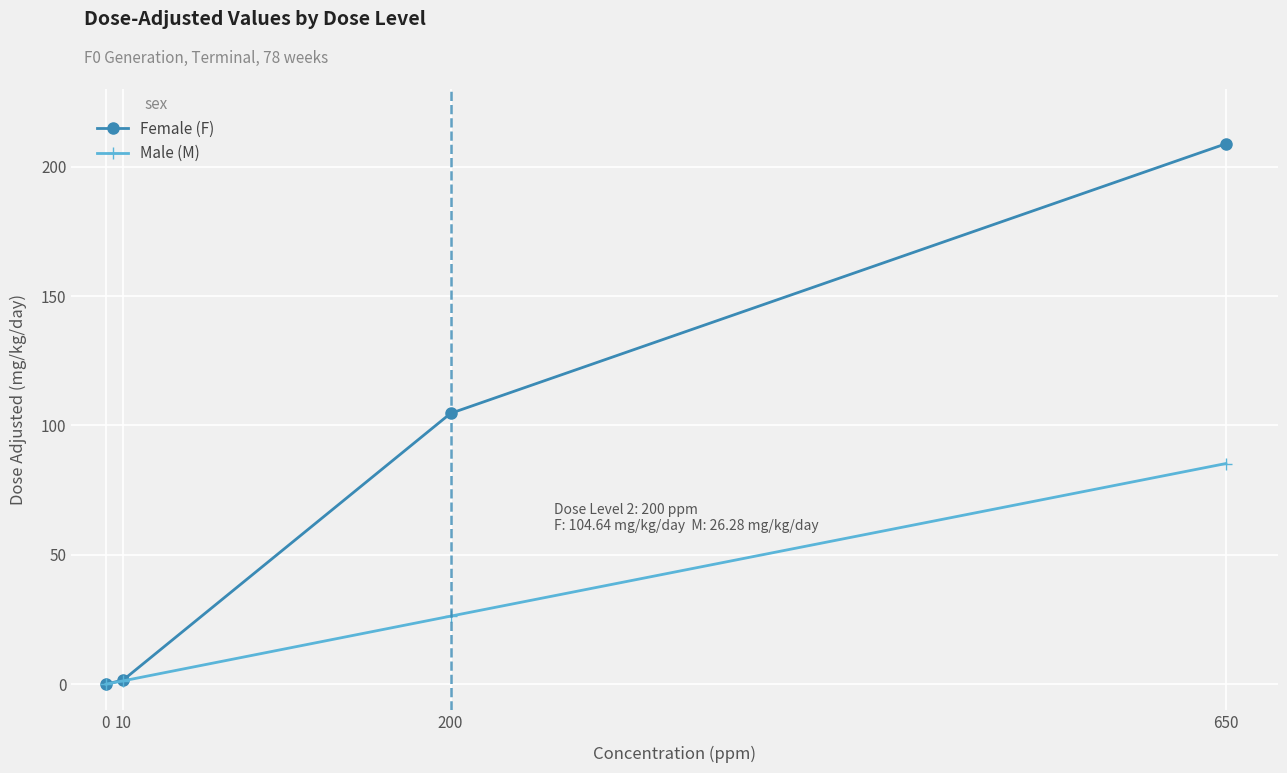

Between 0 and 200, which series saw the biggest shift?

Female (F)